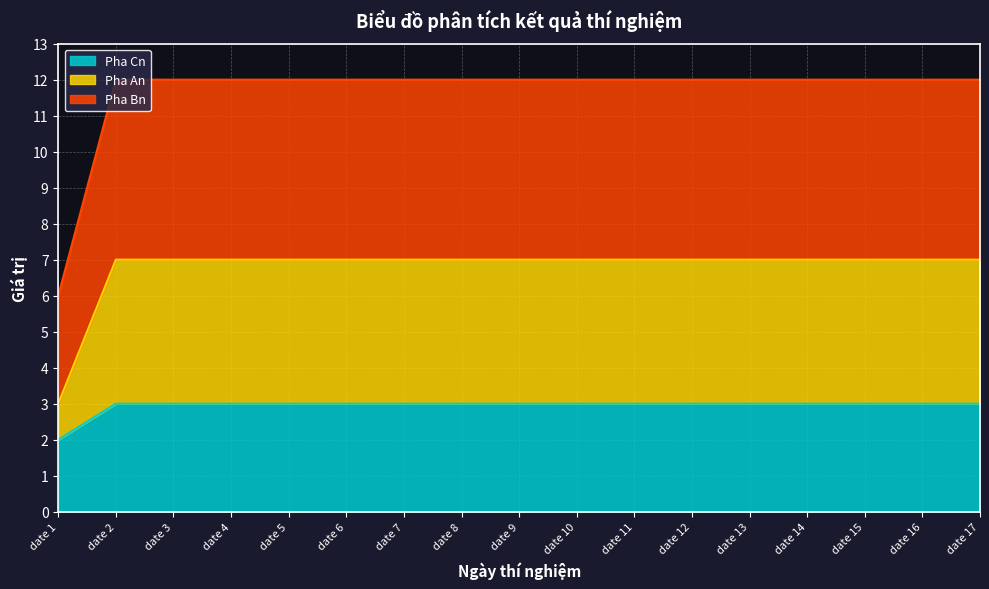

What is the total value across all series at date 4?

12